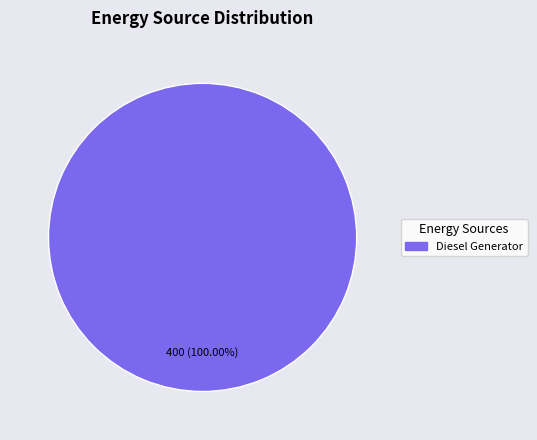

Is there any slice that represents more than half of the pie?

Yes